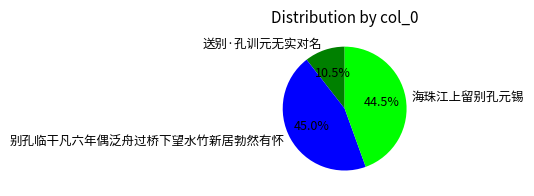

What is the smallest slice in the pie chart?

送别·孔训元无实对名